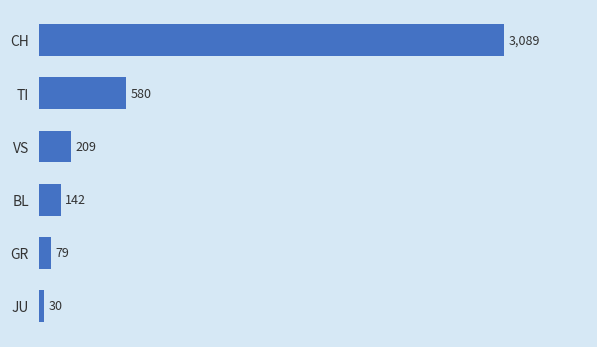

What is the change in value from GR to TI?

+501